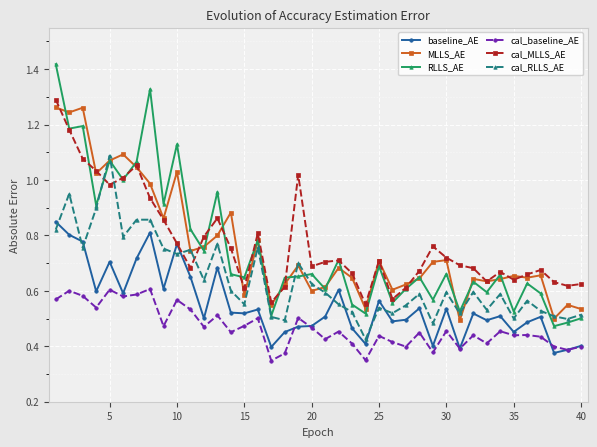

Which series has the widest spread of values?

RLLS_AE